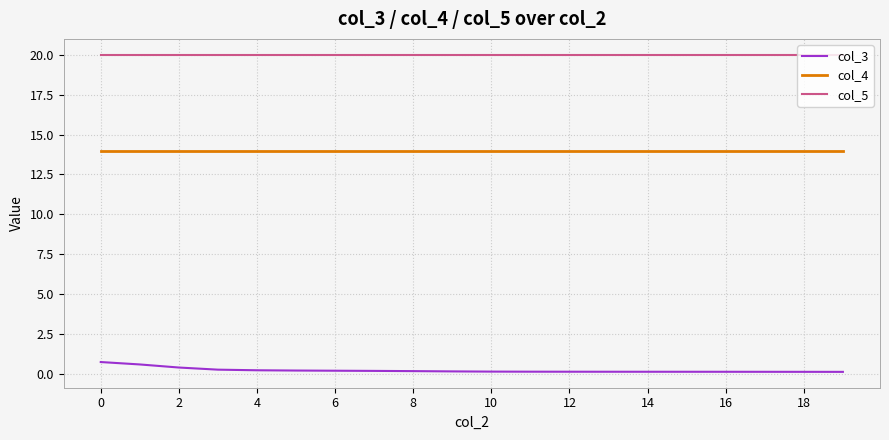

Which series has the largest total across all categories?

col_5